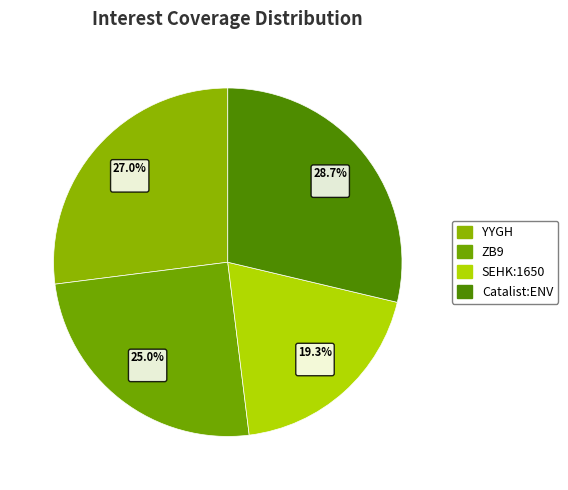

Is there a majority slice in this chart?

No